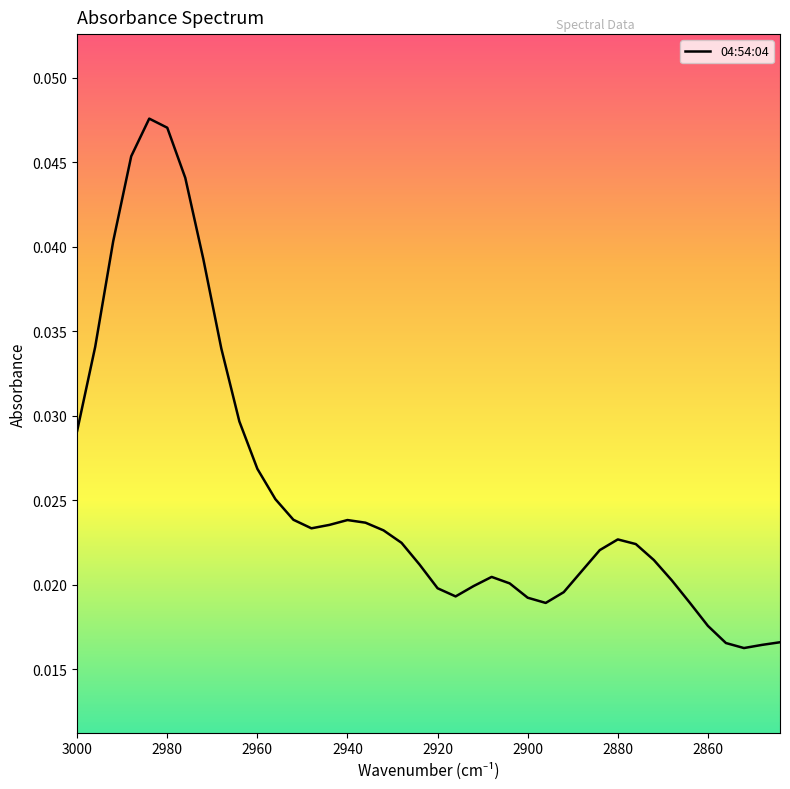

How many points are lower than both their immediate neighbors (excluding endpoints)?

4